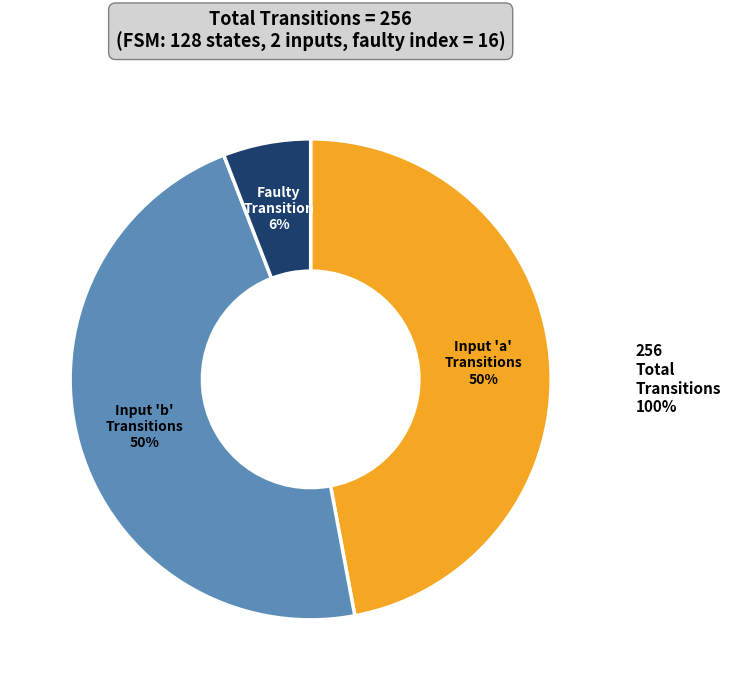

The input_symbol: a slice represents 31% of the pie. True or false?

False